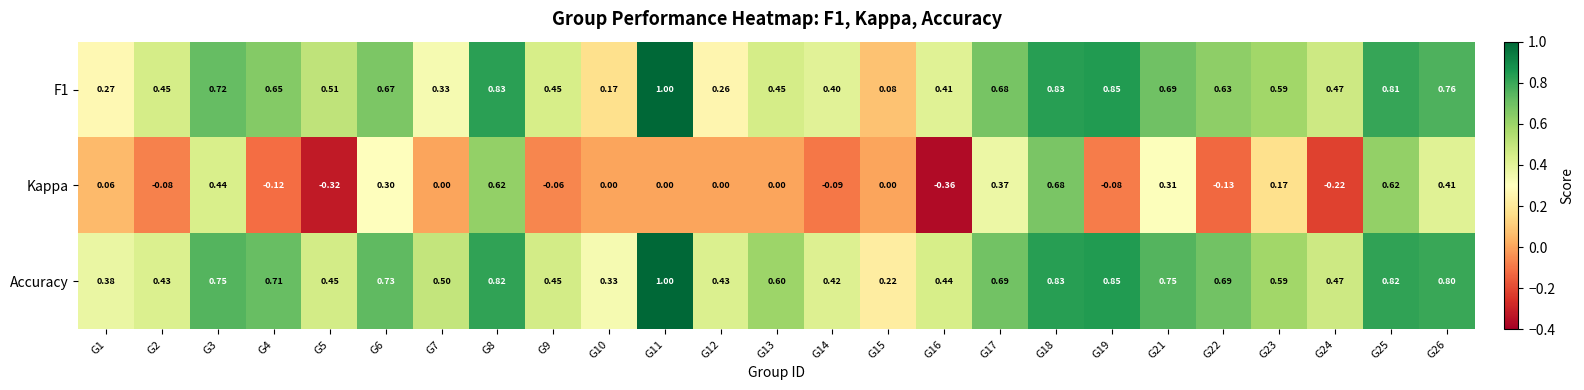

Which series has the largest total across all categories?

Accuracy